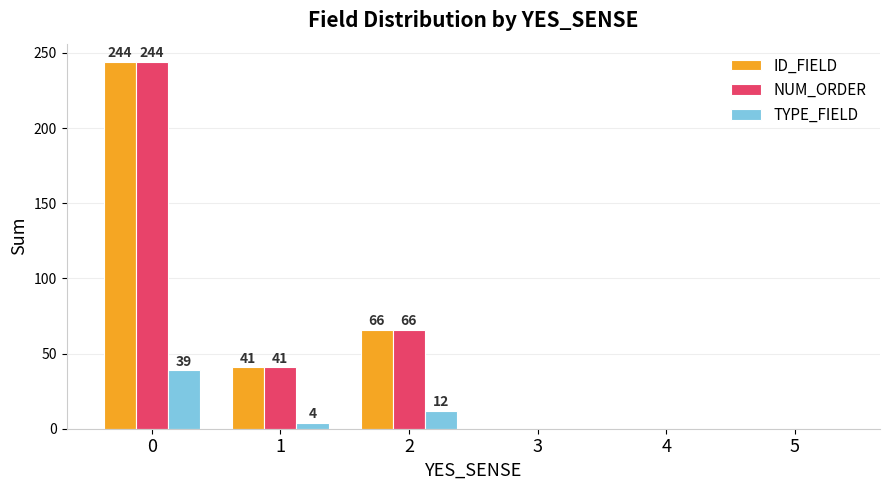

What is the maximum value for ID_FIELD?

244